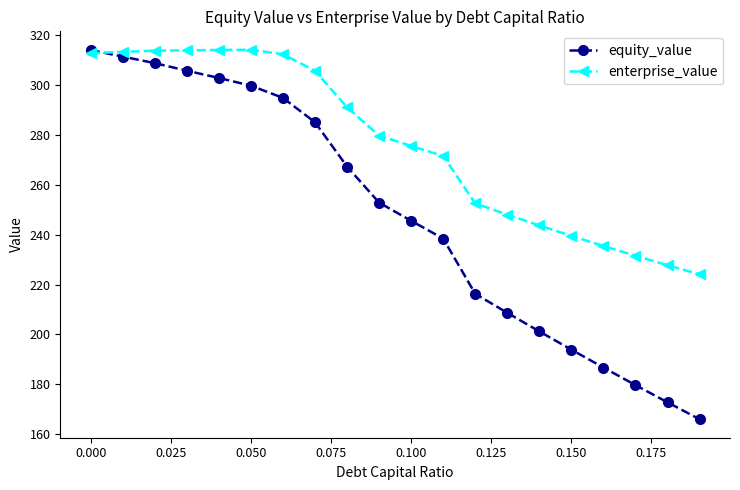

True or false: enterprise_value has more than 0 interior local peaks.

True